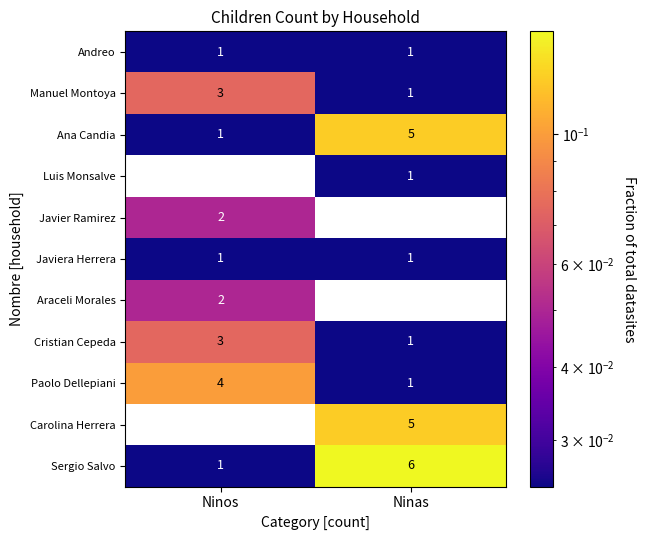

Read the Cristian Cepeda value at Ninos.

3